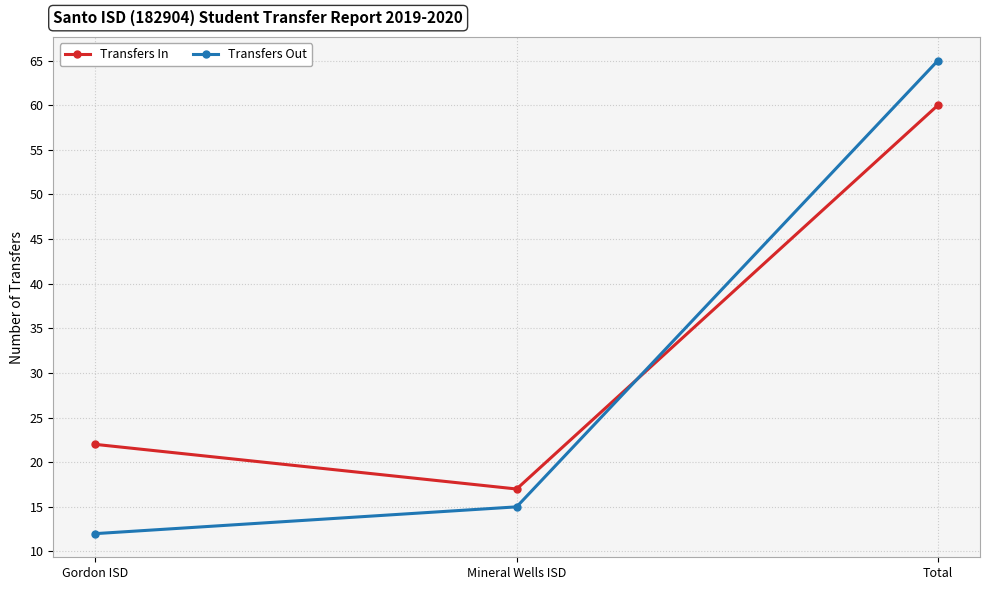

How many distinct data groups are displayed?

2